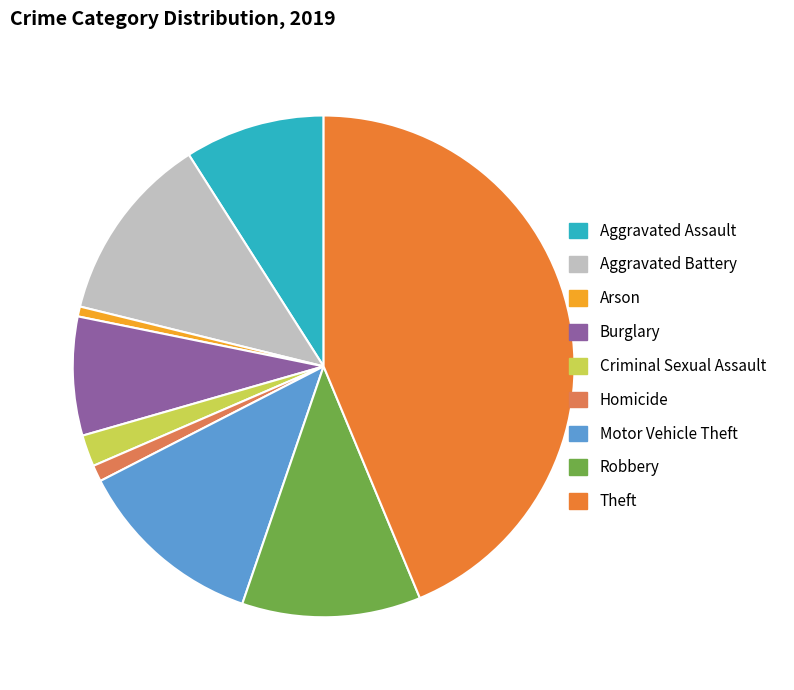

What percentage is the Aggravated Battery slice, to the nearest percent?

12%